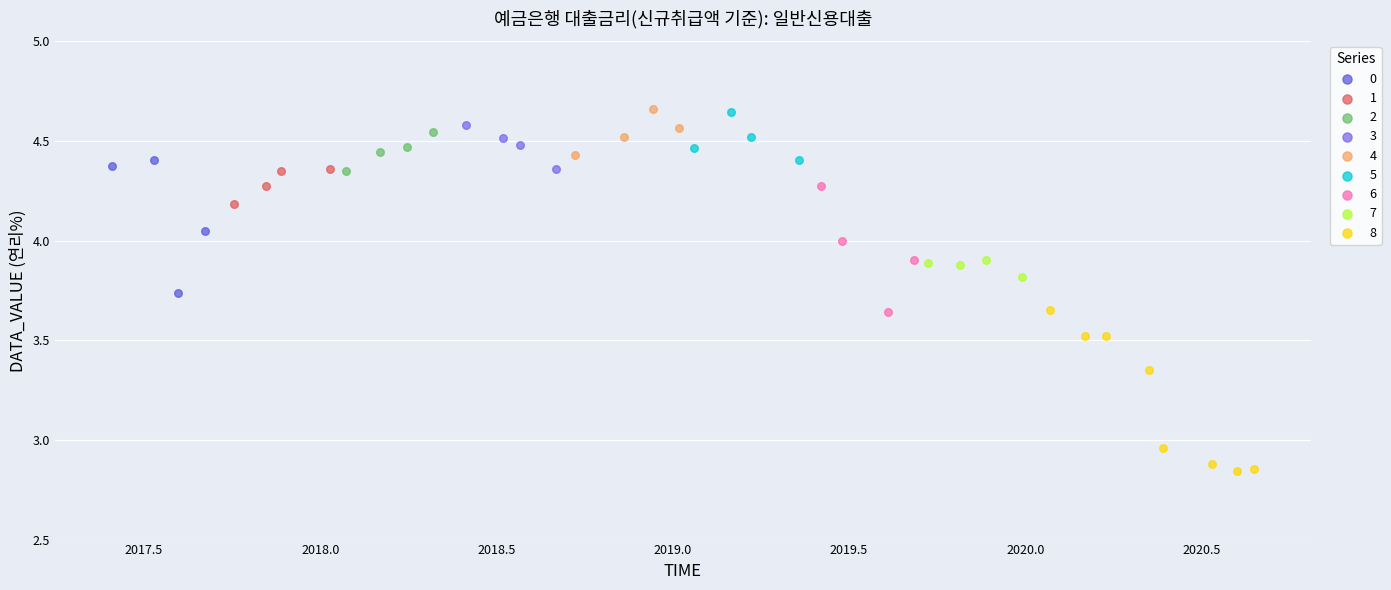

Which series has the largest Y range (max minus min)?

8